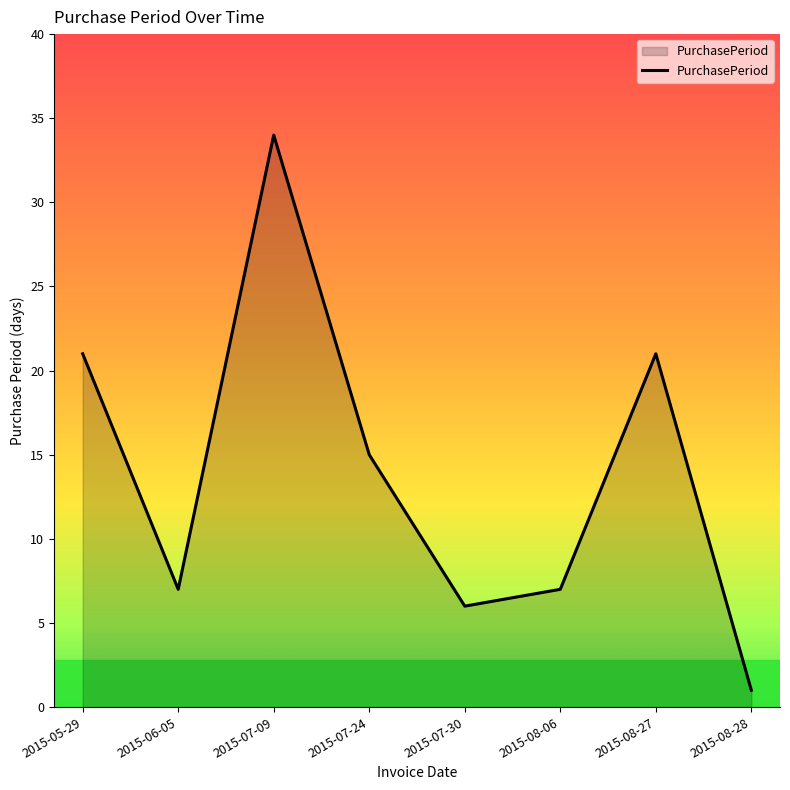

What position from the left is 2015-08-28?

8